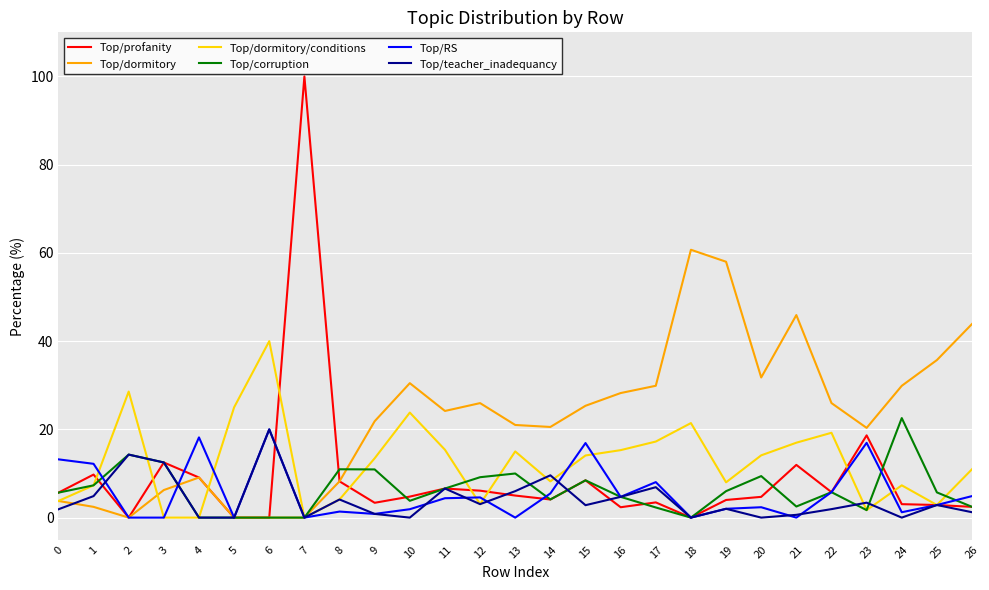

True or false: Top/RS has a value of 4.9 at 26.

True